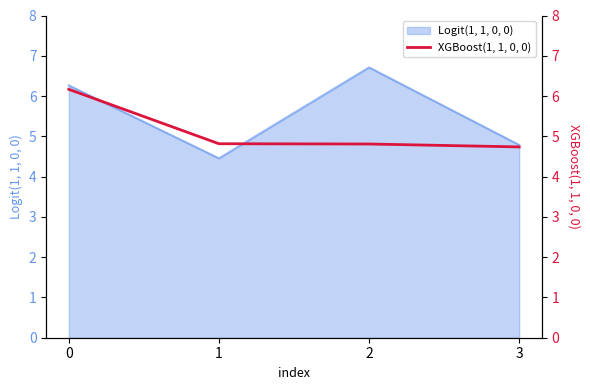

Where is Logit(1, 1, 0, 0) nearest to the value 5?

3